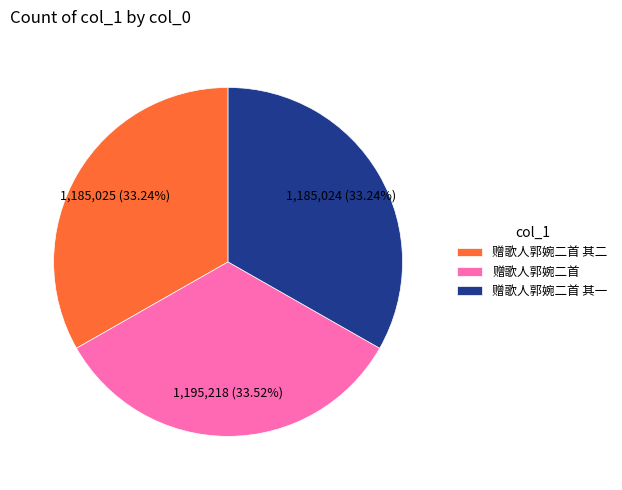

What portion of the pie excludes 赠歌人郭婉二首 其二?

66.8%